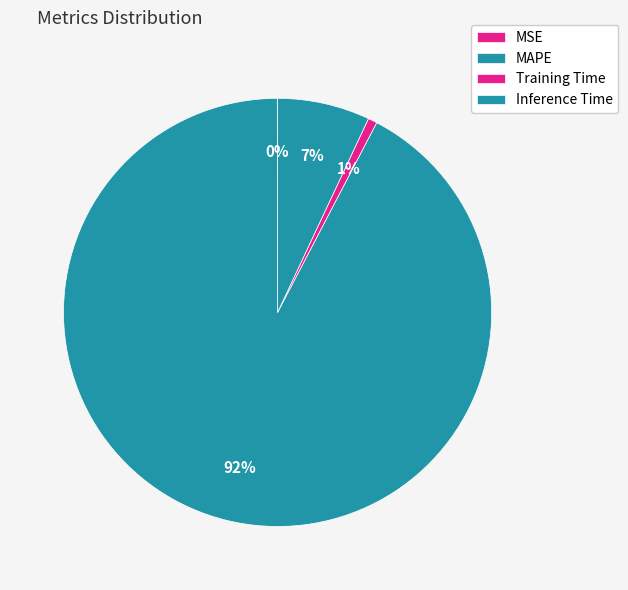

To the nearest percent, what is the difference between the largest and smallest slice percentages?

92%